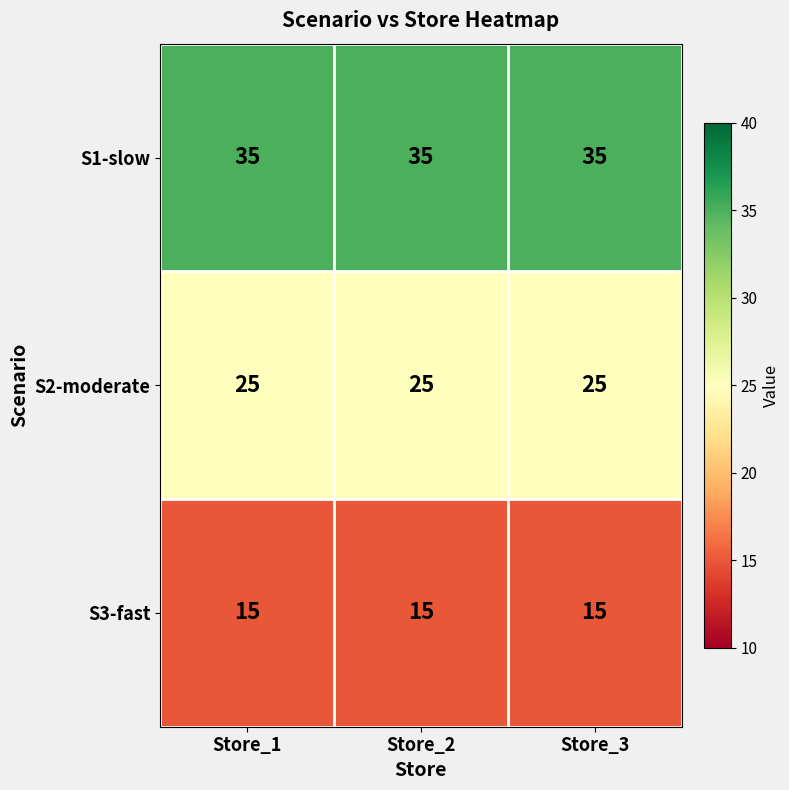

Is the value of S3-fast at Store_3 greater than the value of S2-moderate at Store_3?

No